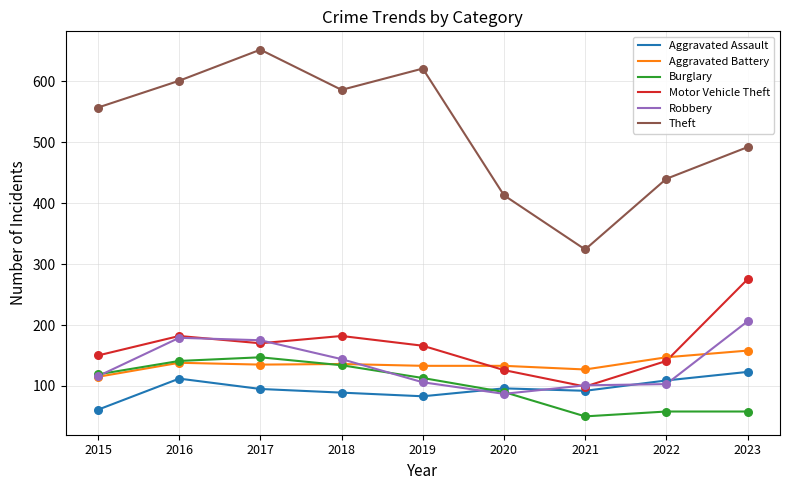

Is the value of Motor Vehicle Theft at 2022 greater than the value of Theft at 2015?

No